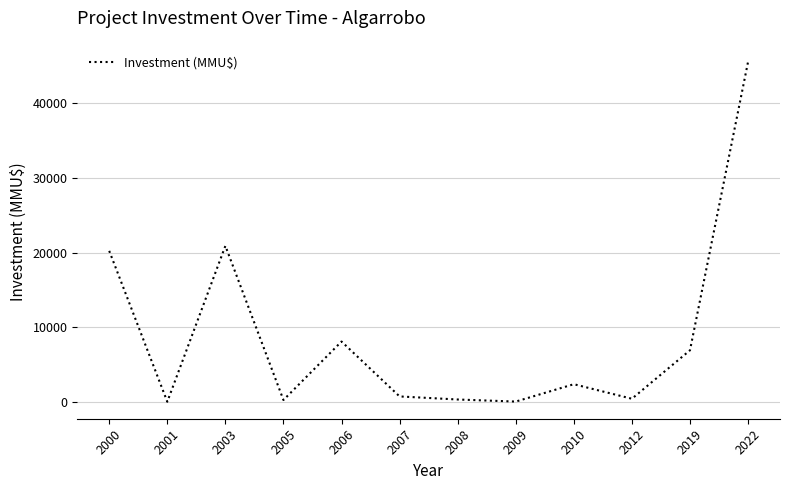

What is the greatest value displayed?

45580